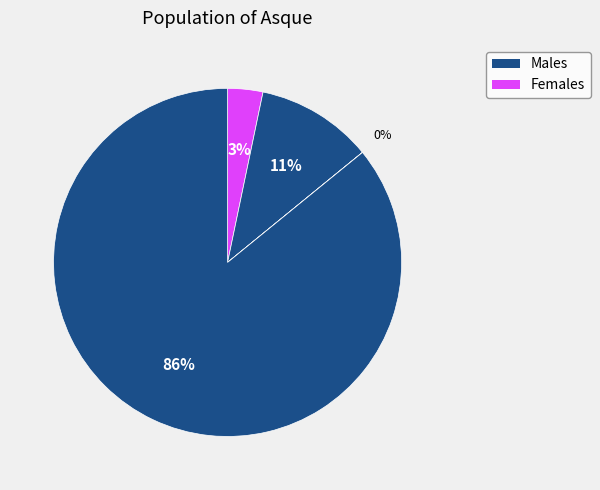

To the nearest percent, what is the average slice percentage?

25%